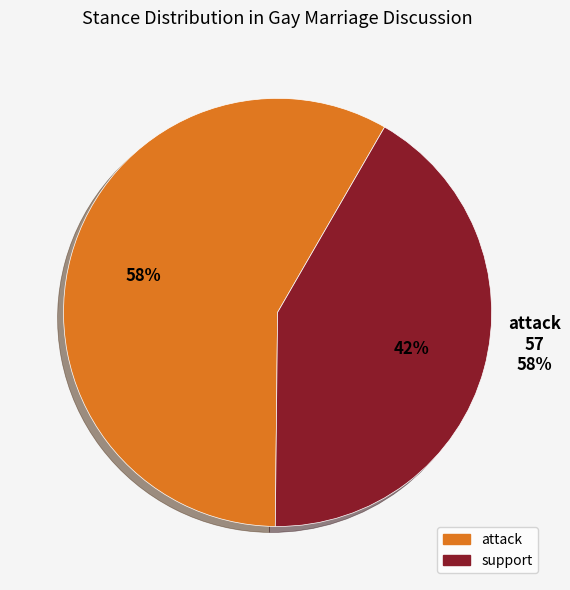

The attack slice represents 58% of the pie. True or false?

True